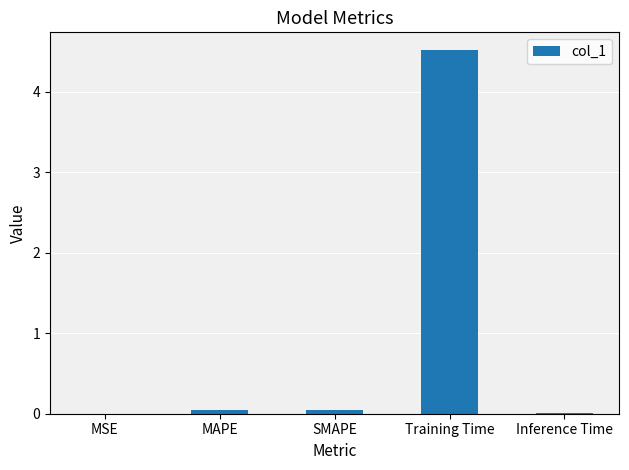

What is the sum of all values?

4.6